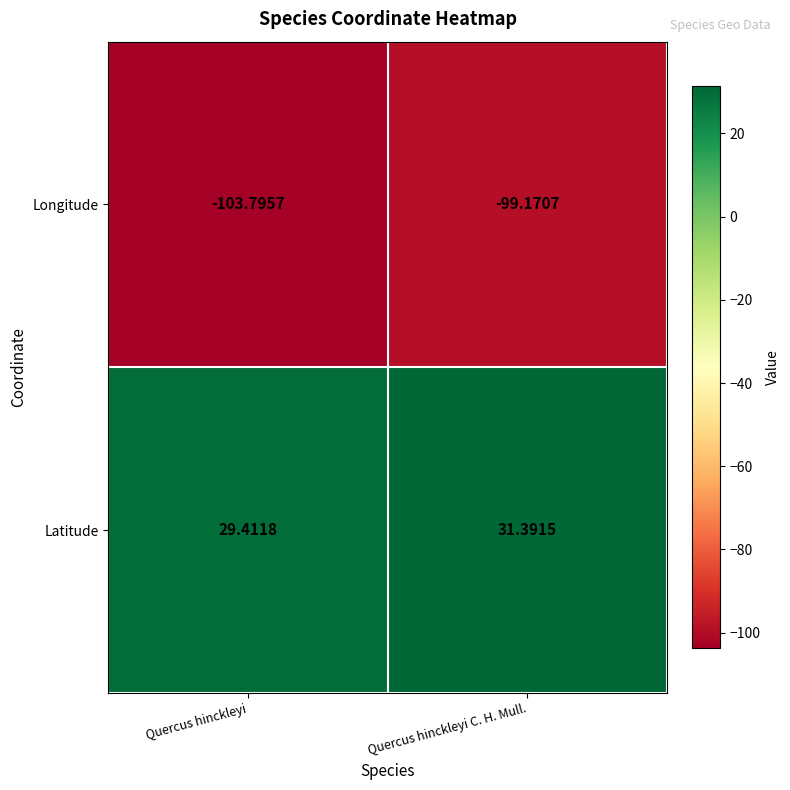

Which series changed the most between Quercus hinckleyi and Quercus hinckleyi C. H. Mull.?

Longitude